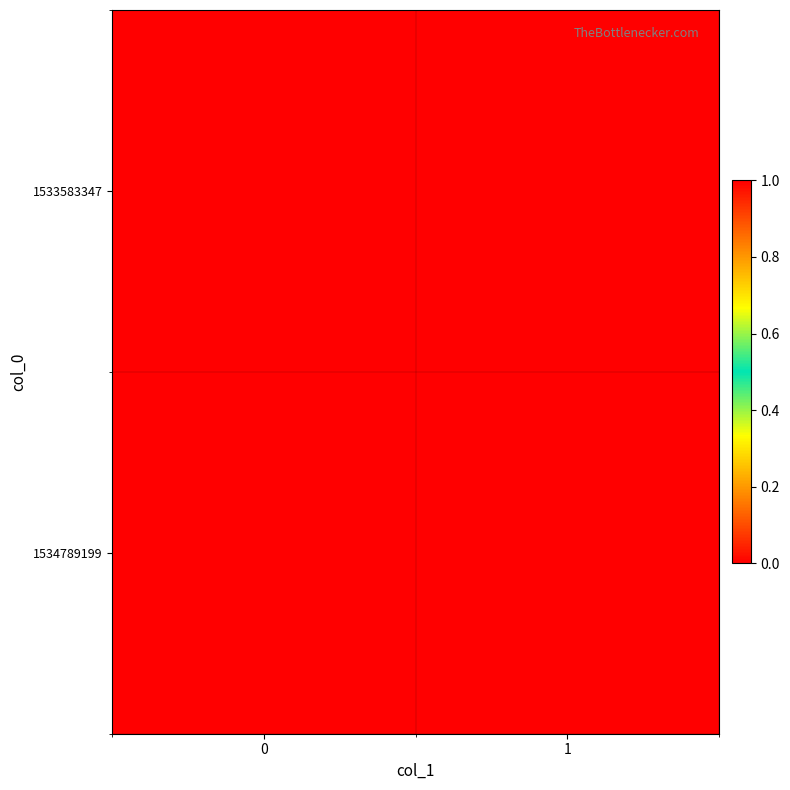

Reading left to right, transcribe all the data shown in this chart.

1533583347: 0=0	1=0
1534789199: 0=1	1=0